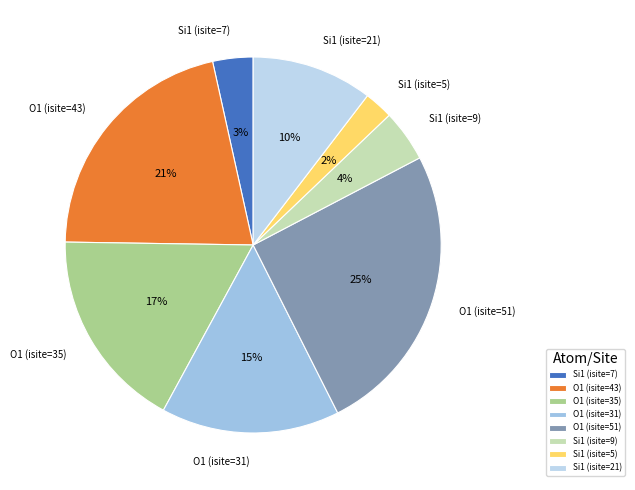

Count the number of slices in the pie.

8